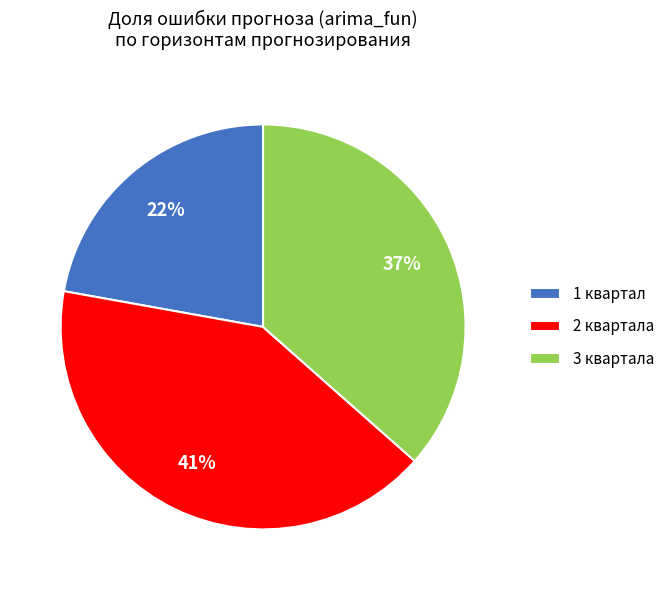

Which slice is the smallest?

1 квартал